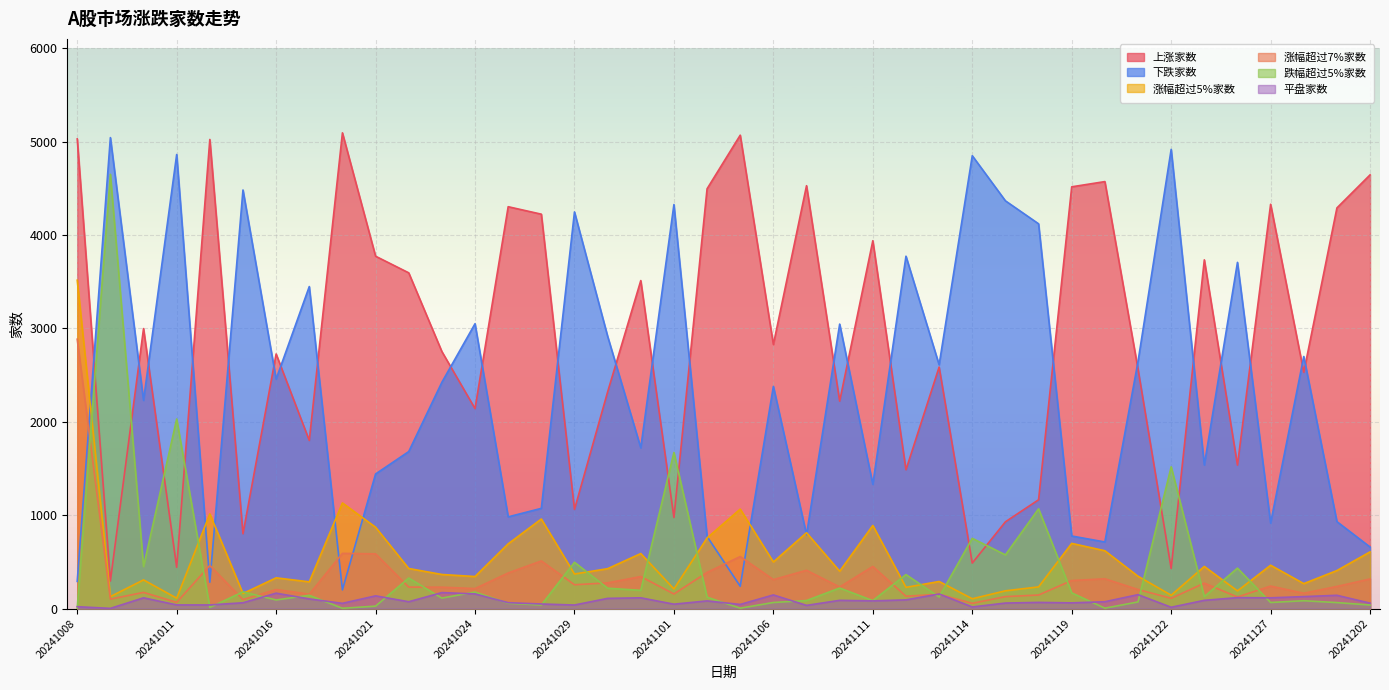

Reading left to right, list all the values displayed in this chart.

上涨家数: 20241008=5029	20241009=295	20241010=2998	20241011=442	20241014=5023	20241015=801	20241016=2726	20241017=1800	20241018=5094	20241021=3773	20241022=3595	20241023=2752	20241024=2141	20241025=4303	20241028=4223	20241029=1062	20241030=2320	20241031=3512	20241101=975	20241104=4495	20241105=5069	20241106=2828	20241107=4528	20241108=2221	20241111=3939	20241112=1486	20241113=2586	20241114=487	20241115=929	20241118=1165	20241119=4516	20241120=4572	20241121=2564	20241122=429	20241125=3734	20241126=1536	20241127=4329	20241128=2530	20241129=4290	20241202=4644
下跌家数: 20241008=291	20241009=5043	20241010=2229	20241011=4862	20241014=282	20241015=4482	20241016=2457	20241017=3448	20241018=200	20241021=1441	20241022=1681	20241023=2423	20241024=3050	20241025=982	20241028=1073	20241029=4247	20241030=2916	20241031=1721	20241101=4326	20241104=772	20241105=239	20241106=2379	20241107=791	20241108=3046	20241111=1330	20241112=3773	20241113=2610	20241114=4849	20241115=4366	20241118=4120	20241119=777	20241120=713	20241121=2645	20241122=4917	20241125=1537	20241126=3707	20241127=915	20241128=2699	20241129=931	20241202=659
涨幅超过5%家数: 20241008=3516	20241009=128	20241010=307	20241011=111	20241014=1014	20241015=161	20241016=329	20241017=286	20241018=1131	20241021=871	20241022=429	20241023=365	20241024=343	20241025=693	20241028=959	20241029=370	20241030=427	20241031=589	20241101=210	20241104=756	20241105=1065	20241106=499	20241107=812	20241108=400	20241111=890	20241112=227	20241113=290	20241114=105	20241115=190	20241118=232	20241119=698	20241120=619	20241121=346	20241122=143	20241125=451	20241126=189	20241127=464	20241128=267	20241129=407	20241202=607
涨幅超过7%家数: 20241008=2884	20241009=101	20241010=173	20241011=66	20241014=462	20241015=96	20241016=204	20241017=154	20241018=591	20241021=586	20241022=230	20241023=229	20241024=214	20241025=381	20241028=510	20241029=255	20241030=275	20241031=343	20241101=156	20241104=387	20241105=557	20241106=310	20241107=410	20241108=231	20241111=451	20241112=132	20241113=153	20241114=56	20241115=128	20241118=145	20241119=300	20241120=319	20241121=204	20241122=110	20241125=272	20241126=124	20241127=241	20241128=164	20241129=237	20241202=317
跌幅超过5%家数: 20241008=4	20241009=4650	20241010=450	20241011=2030	20241014=12	20241015=179	20241016=92	20241017=142	20241018=3	20241021=26	20241022=327	20241023=112	20241024=177	20241025=57	20241028=38	20241029=496	20241030=218	20241031=195	20241101=1671	20241104=122	20241105=4	20241106=65	20241107=86	20241108=220	20241111=85	20241112=364	20241113=124	20241114=752	20241115=575	20241118=1068	20241119=168	20241120=4	20241121=71	20241122=1518	20241125=128	20241126=433	20241127=65	20241128=84	20241129=64	20241202=38
平盘家数: 20241008=20	20241009=2	20241010=115	20241011=39	20241014=39	20241015=62	20241016=165	20241017=103	20241018=56	20241021=136	20241022=73	20241023=171	20241024=157	20241025=63	20241028=49	20241029=38	20241030=109	20241031=115	20241101=47	20241104=82	20241105=44	20241106=146	20241107=34	20241108=88	20241111=82	20241112=93	20241113=156	20241114=17	20241115=59	20241118=66	20241119=61	20241120=73	20241121=149	20241122=14	20241125=88	20241126=117	20241127=115	20241128=128	20241129=142	20241202=58